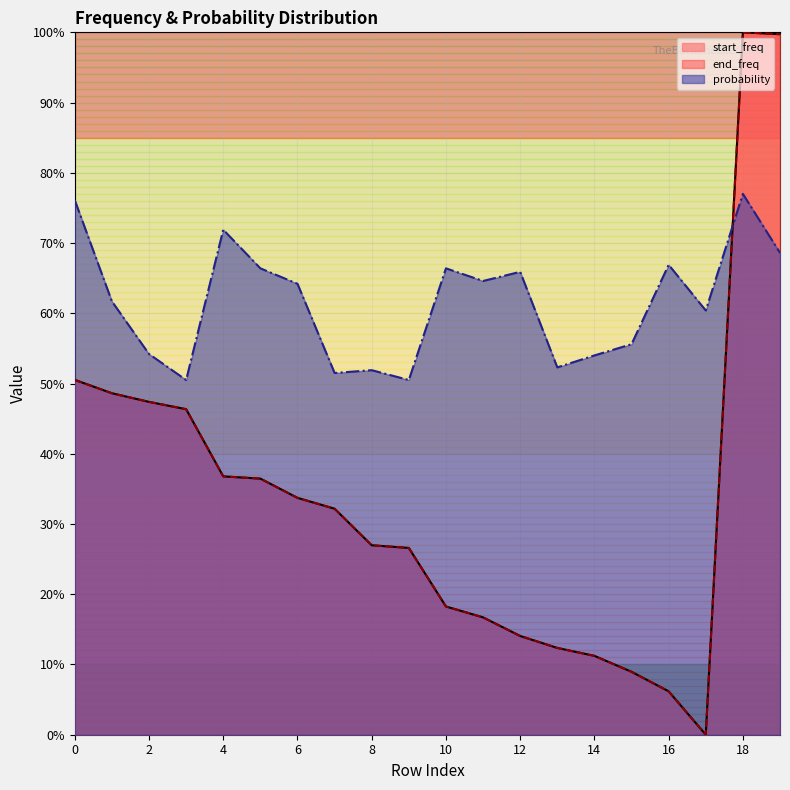

How many lines are shown in the chart?

3